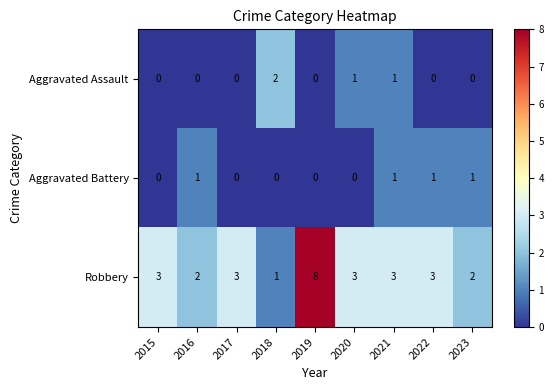

What is the difference between the maximum and minimum values in the Robbery series?

7